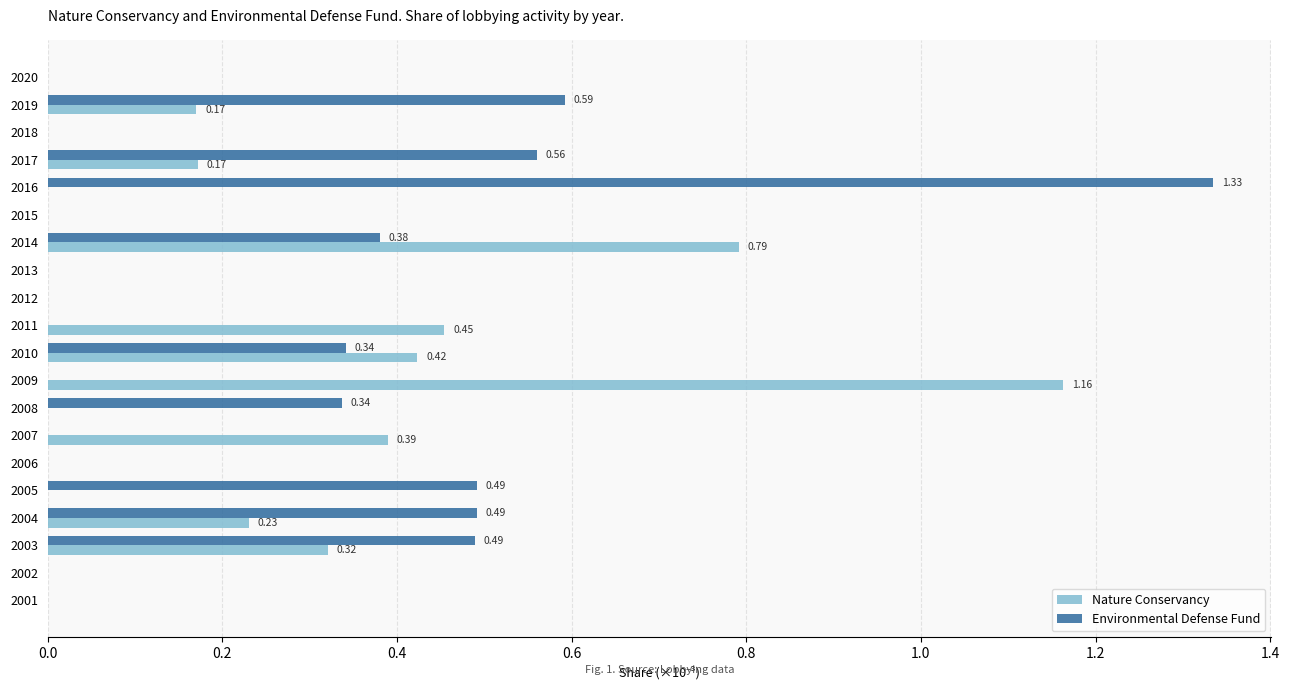

What is the sum of all Nature Conservancy values?

4.1